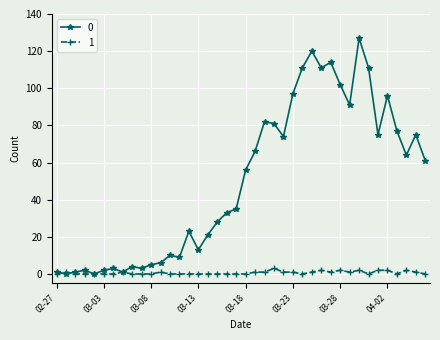

True or false: 0 has more than 2 interior local peaks.

True